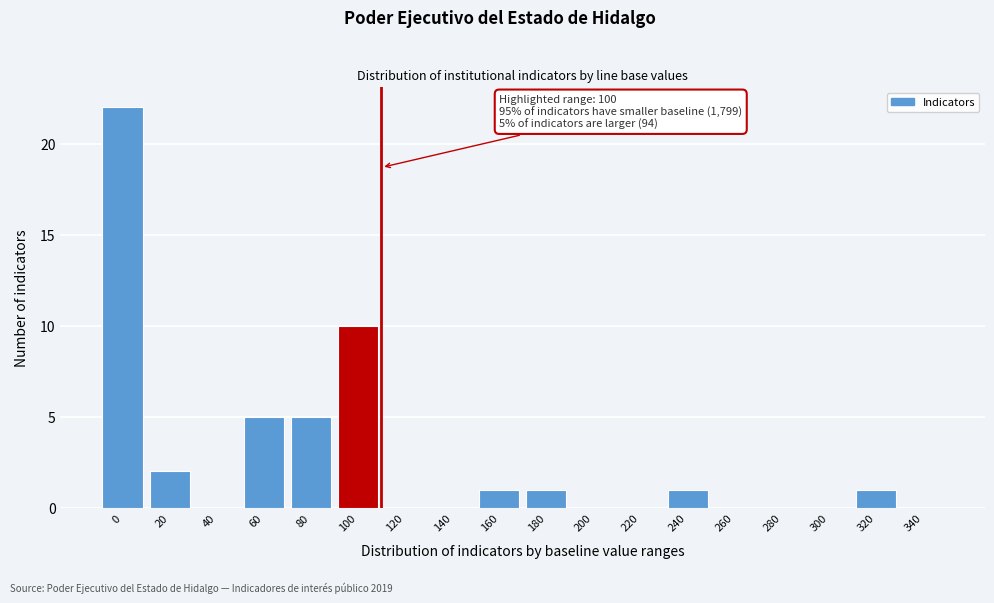

Reading left to right, list all the values displayed in this chart.

0=22	20=2	40=0	60=5	80=5	100=10	120=0	140=0	160=1	180=1	200=0	220=0	240=1	260=0	280=0	300=0	320=1	340=0